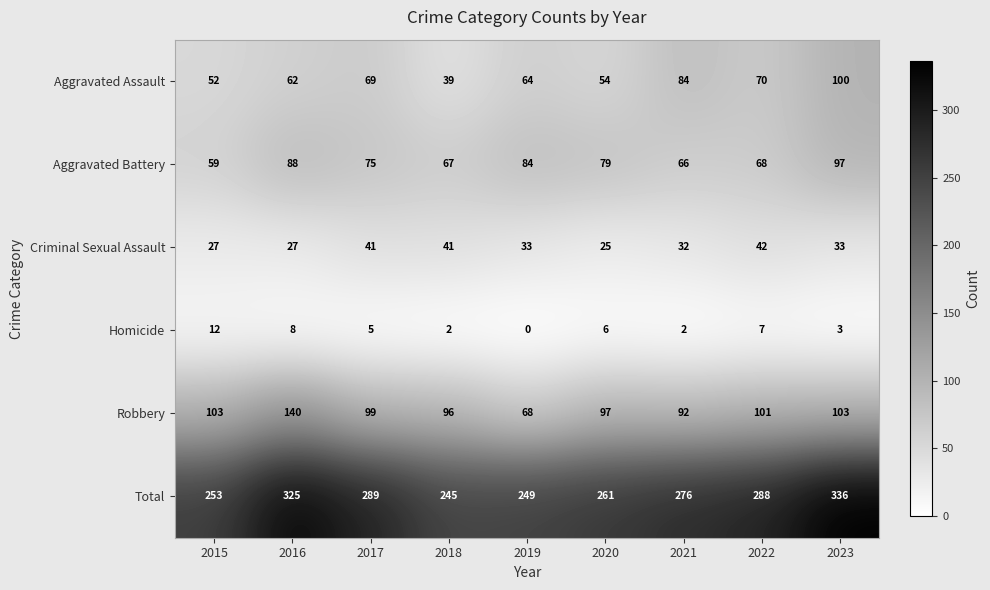

What is the average value of the Total series?

280